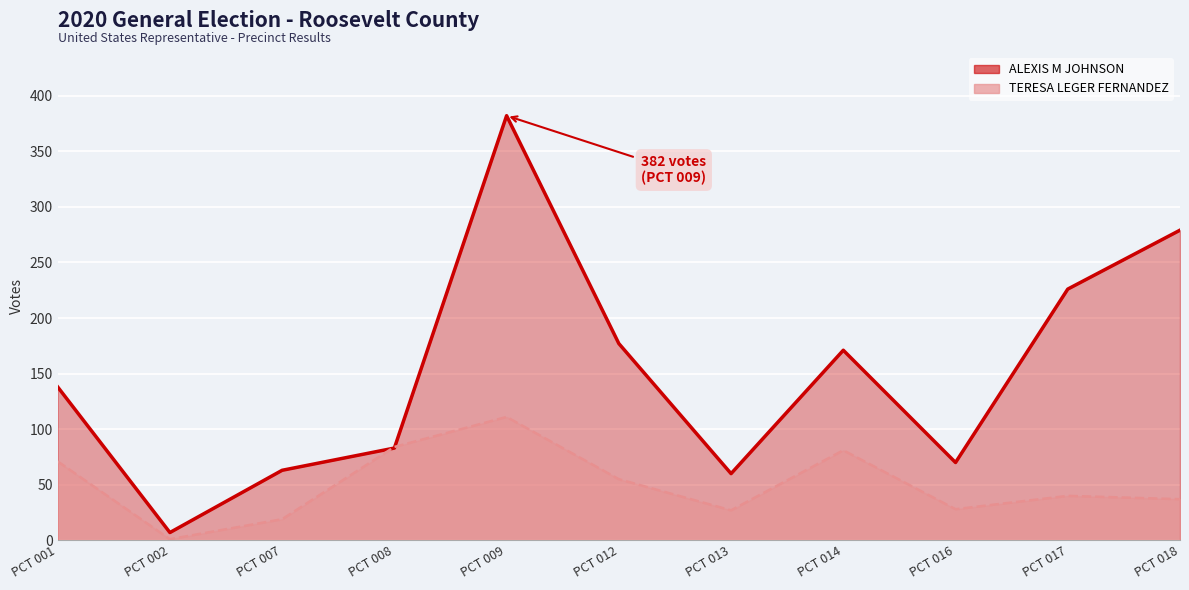

What is the minimum value for ALEXIS M JOHNSON?

7